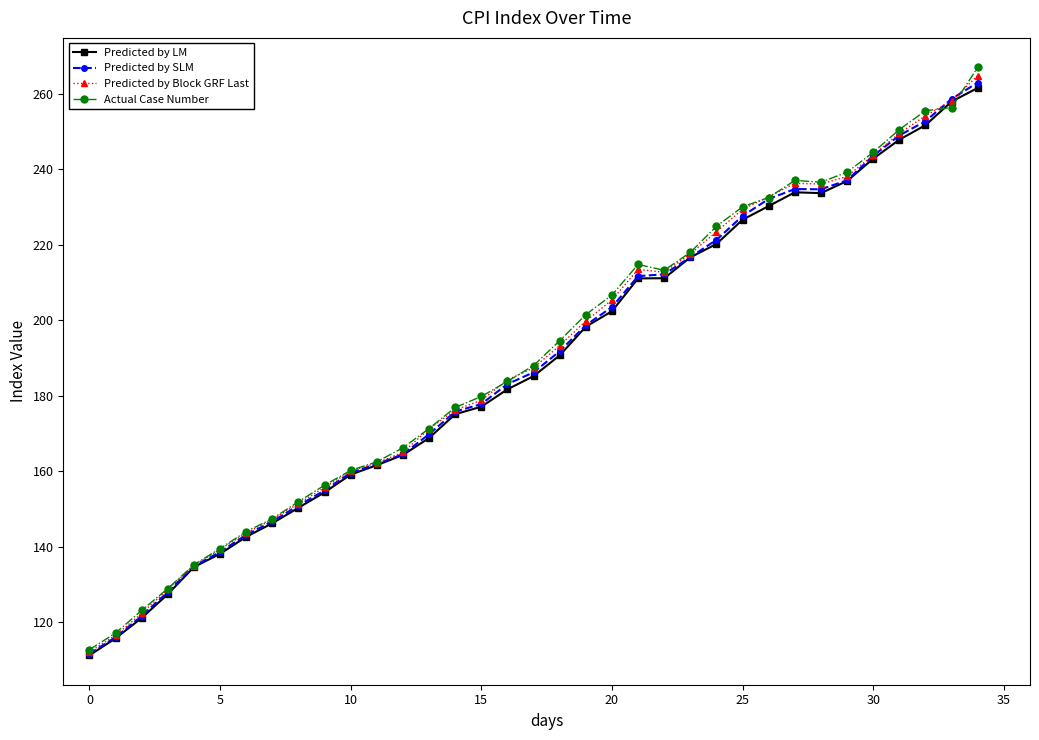

What is the highest value of the Predicted by Block GRF Last series?

264.9